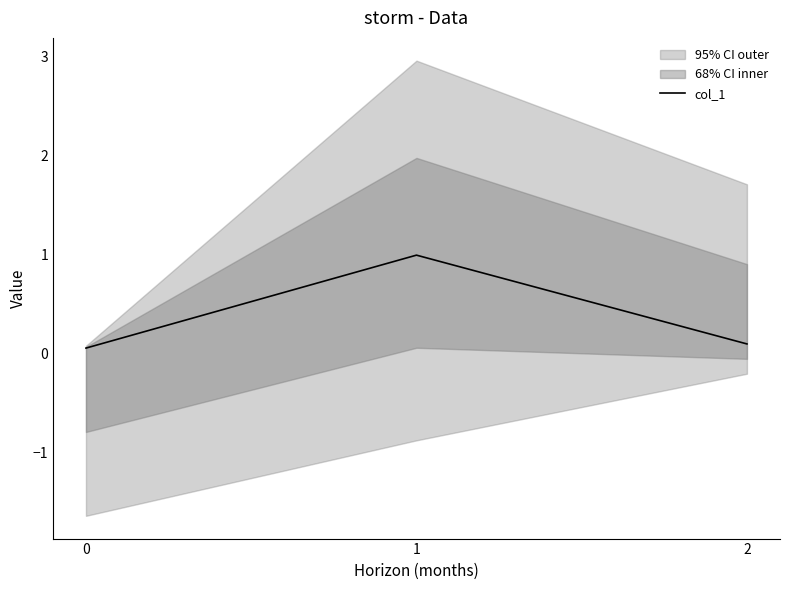

The value at 2 is 0.1. True or false?

True